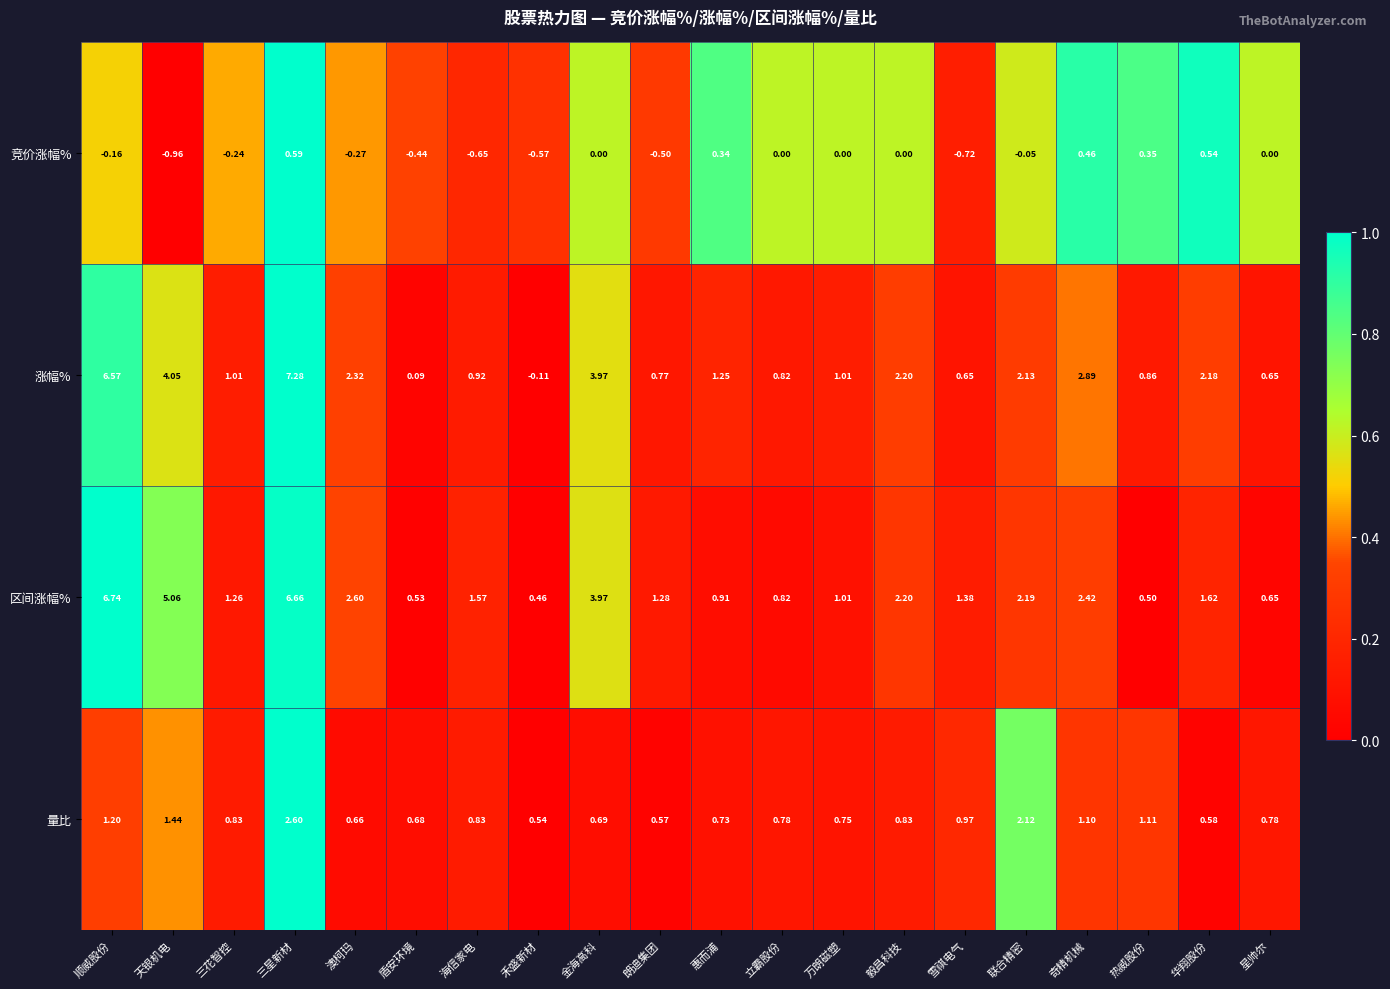

At which label is 涨幅% closest to 3?

奇精机械